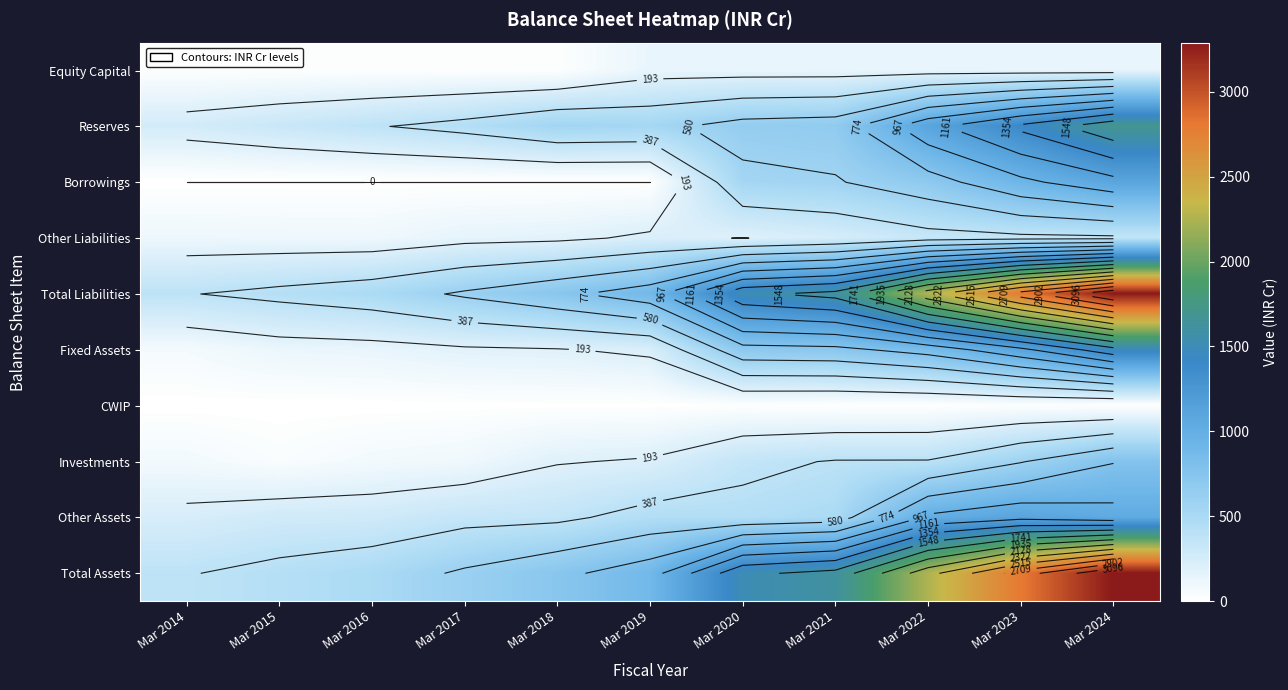

The Reserves series shows 105 at Mar 2014. True or false?

False